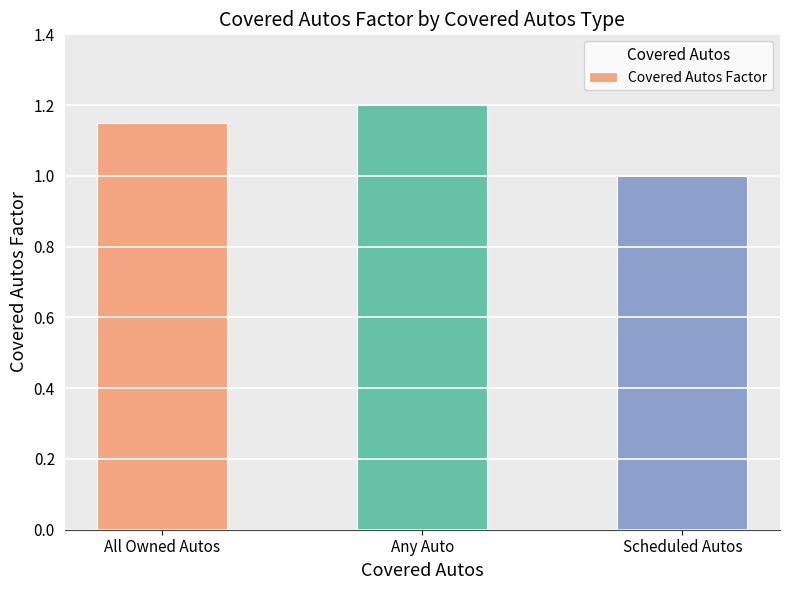

What is the label of the 1st bar from the left?

All Owned Autos